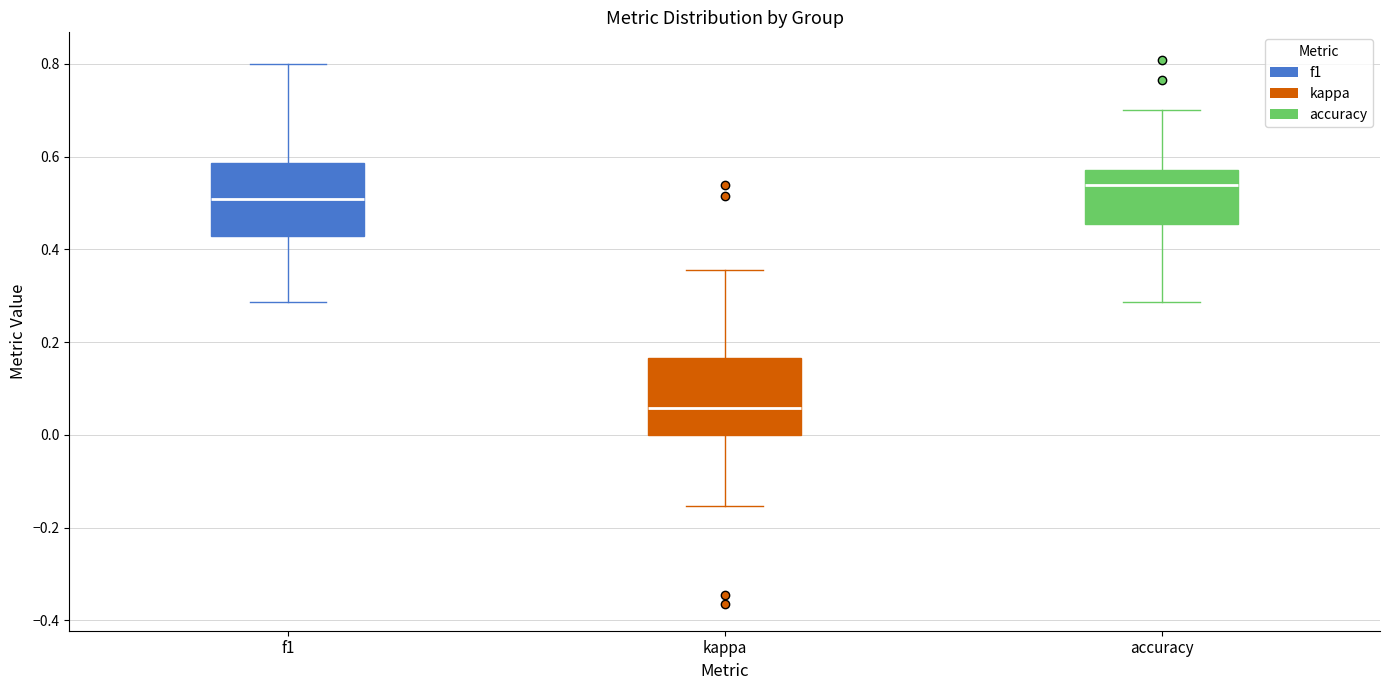

Reading left to right, transcribe this box plot: for each box, give where its median line is, the range the box spans, and where its two whiskers end, as read against the y-axis. The values are not printed on the chart, so give them approximately, as read against the axis.

f1: median 0.50, box 0.42 to 0.58, whiskers 0.28 to 0.80
kappa: median 0.06, box 0.00 to 0.16, whiskers -0.16 to 0.36
accuracy: median 0.54, box 0.46 to 0.58, whiskers 0.28 to 0.70